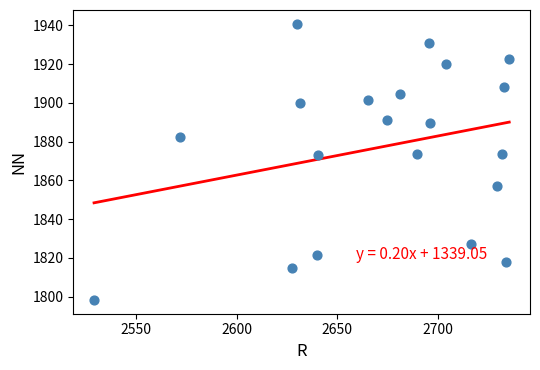

What is the range of Y values (max minus min)?

142.5